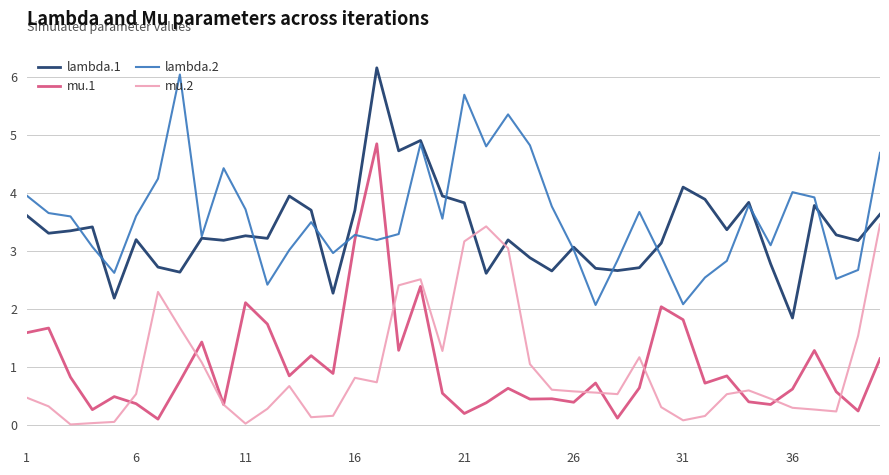

How many times do lambda.1 and mu.2 cross each other?

2